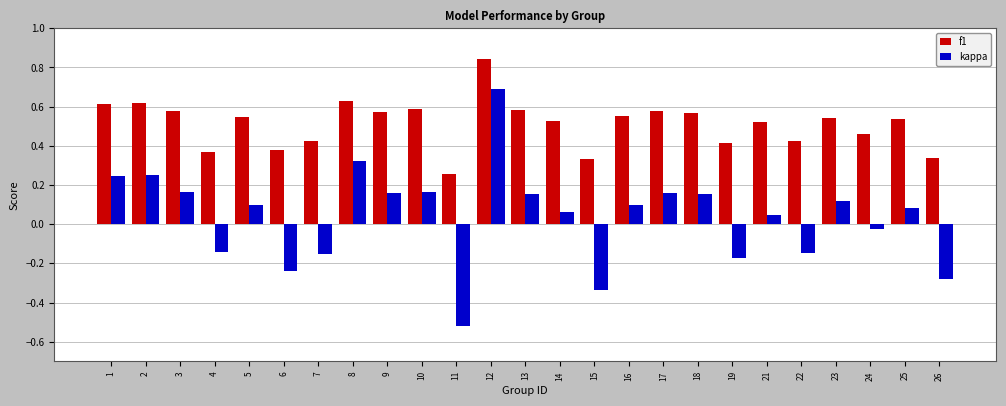

Which category has the highest value in the kappa series?

12